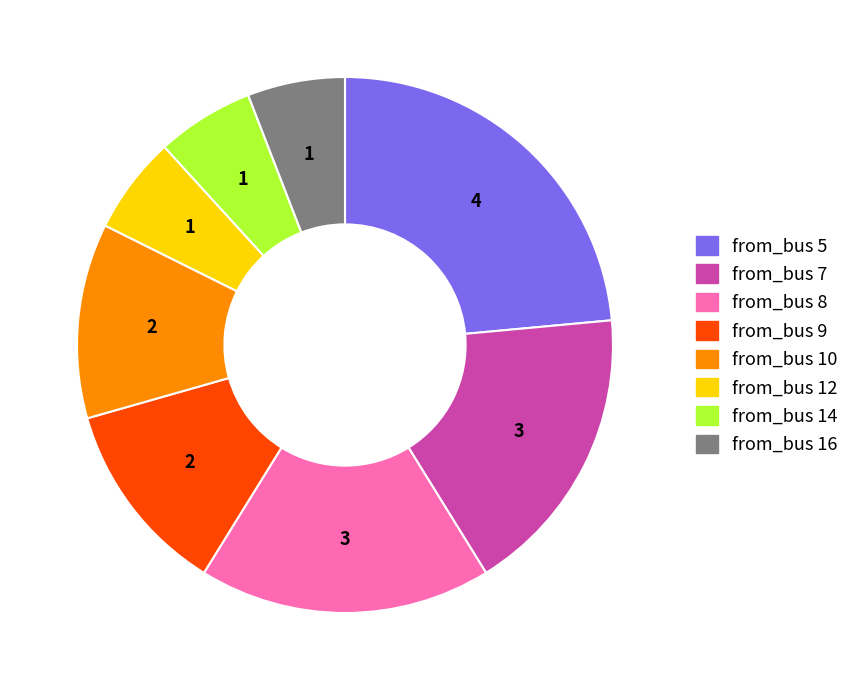

What is the largest slice in the pie chart?

from_bus 5